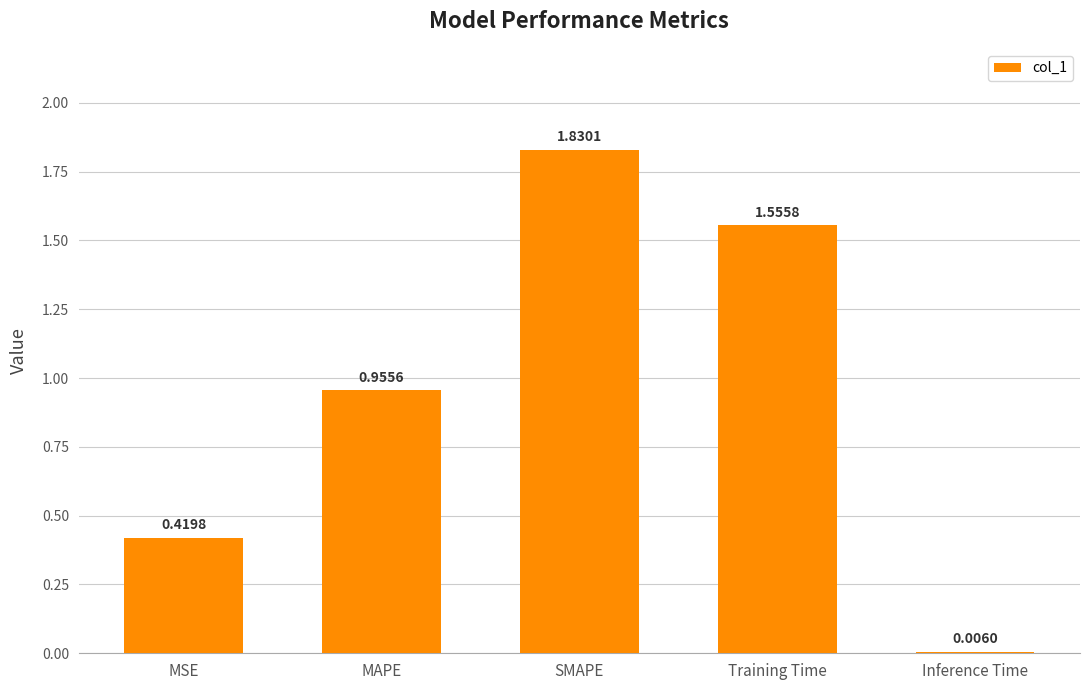

The chart shows a value of 0.4 at MAPE. True or false?

False